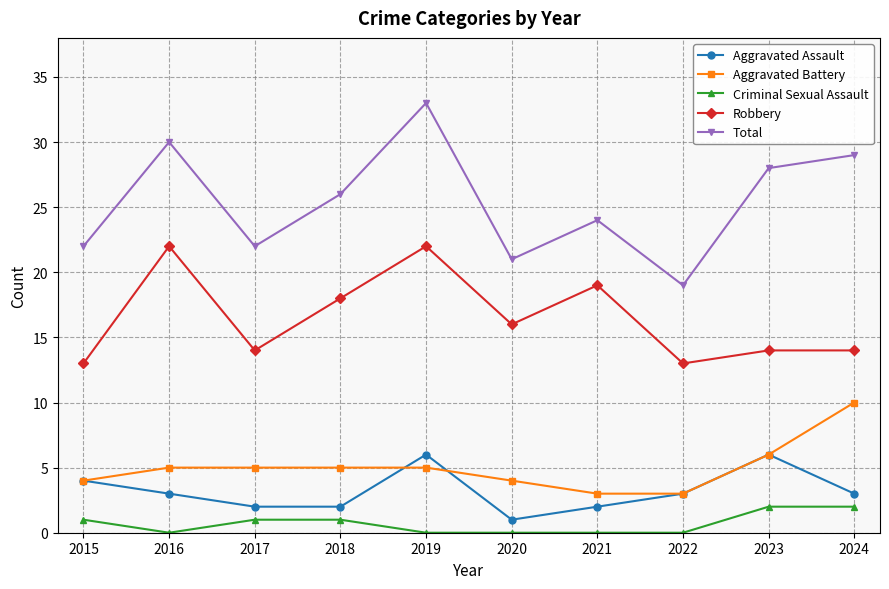

True or false: Total and Criminal Sexual Assault intersect in this chart.

False